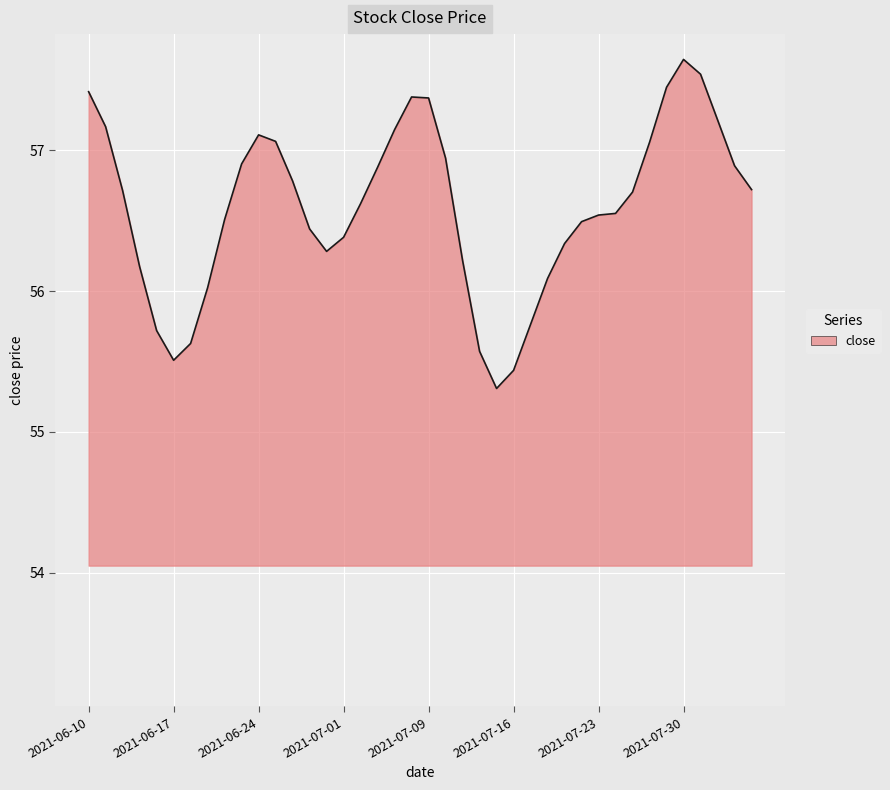

What is the difference between the maximum and minimum values?

2.3